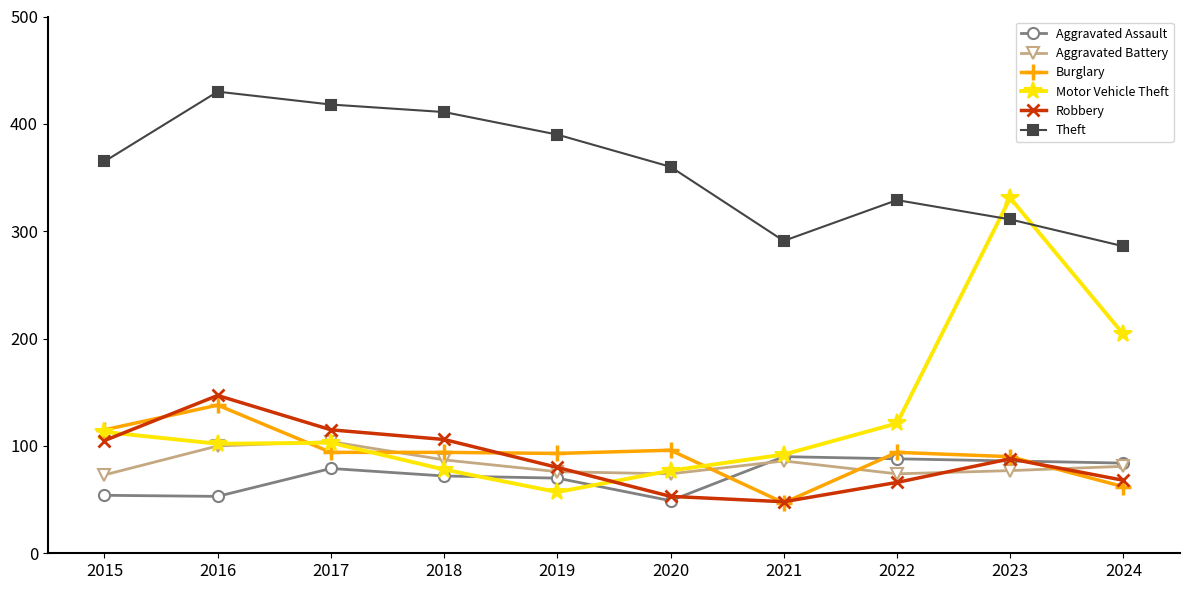

What is the difference between the Robbery values at 2018 and 2023?

18